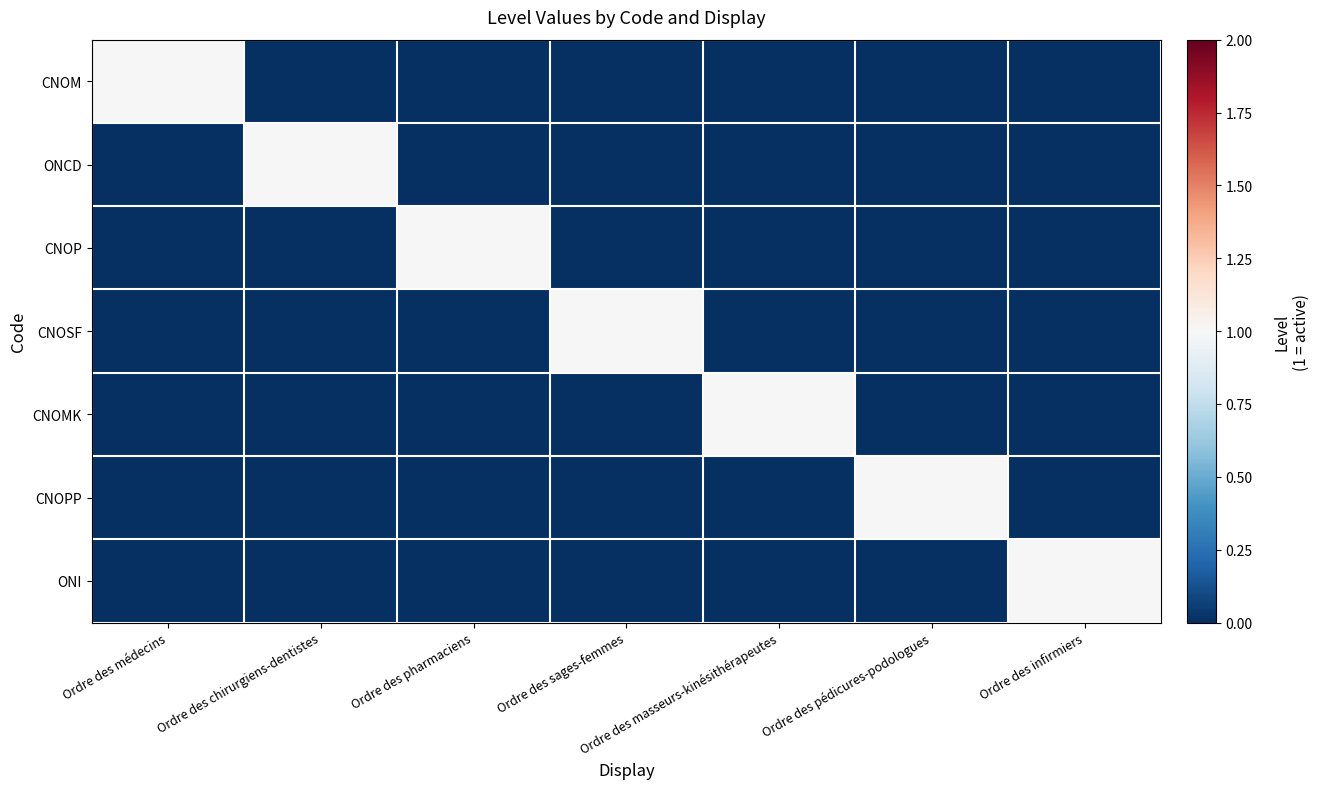

At which category does the chart reach its minimum across all series?

Ordre des chirurgiens-dentistes